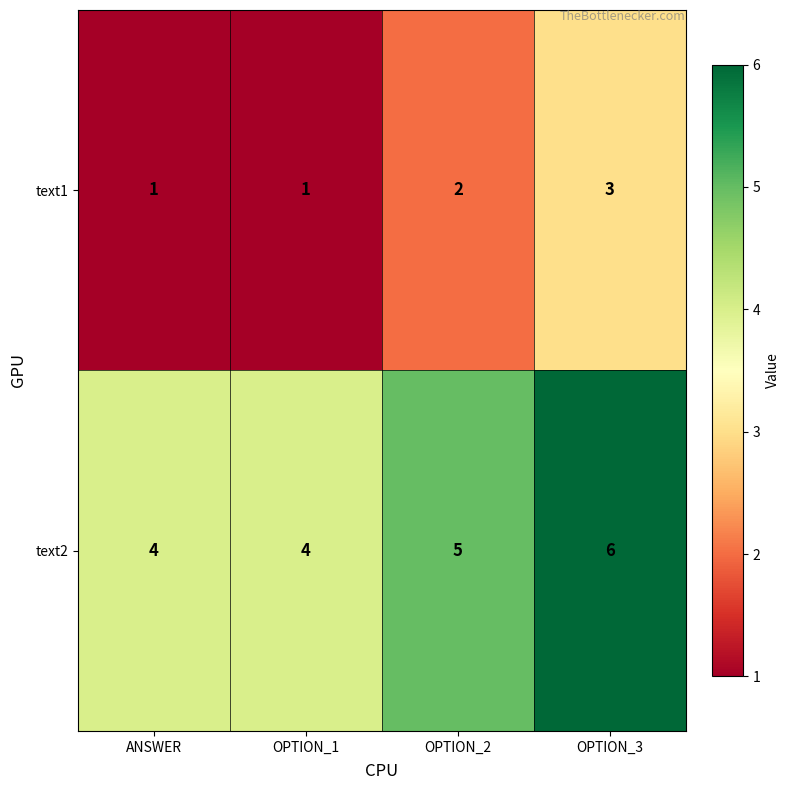

What is the maximum value shown in the chart?

6